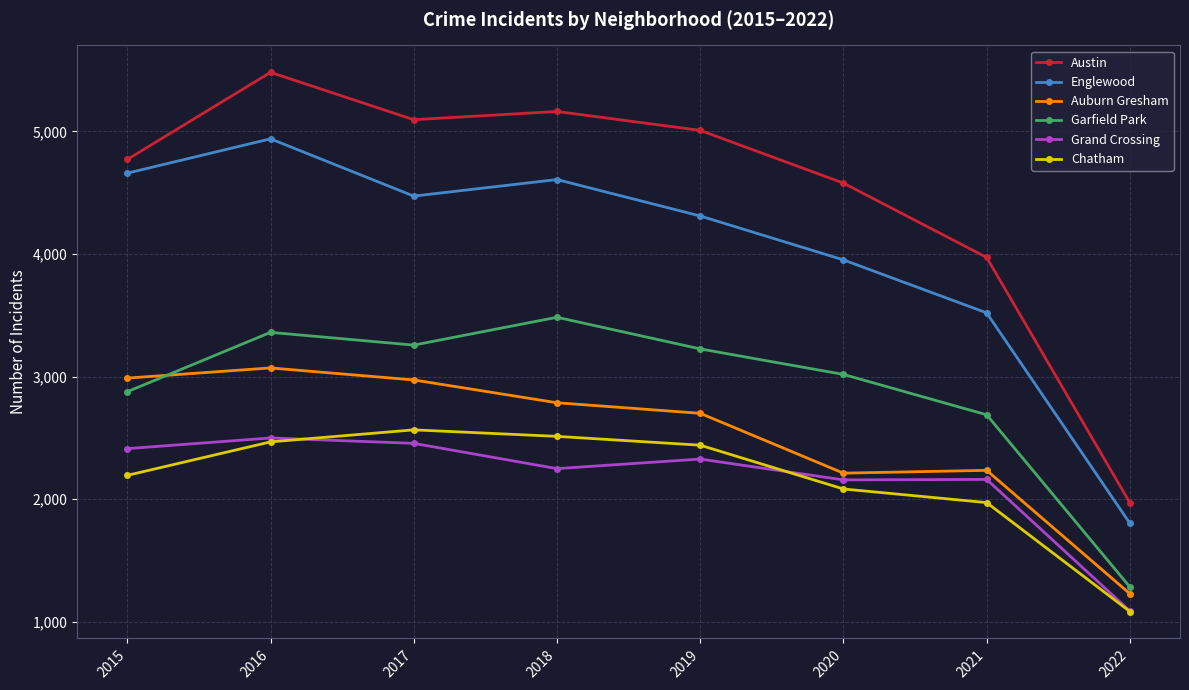

Where does the Garfield Park series first go above 3226?

2016